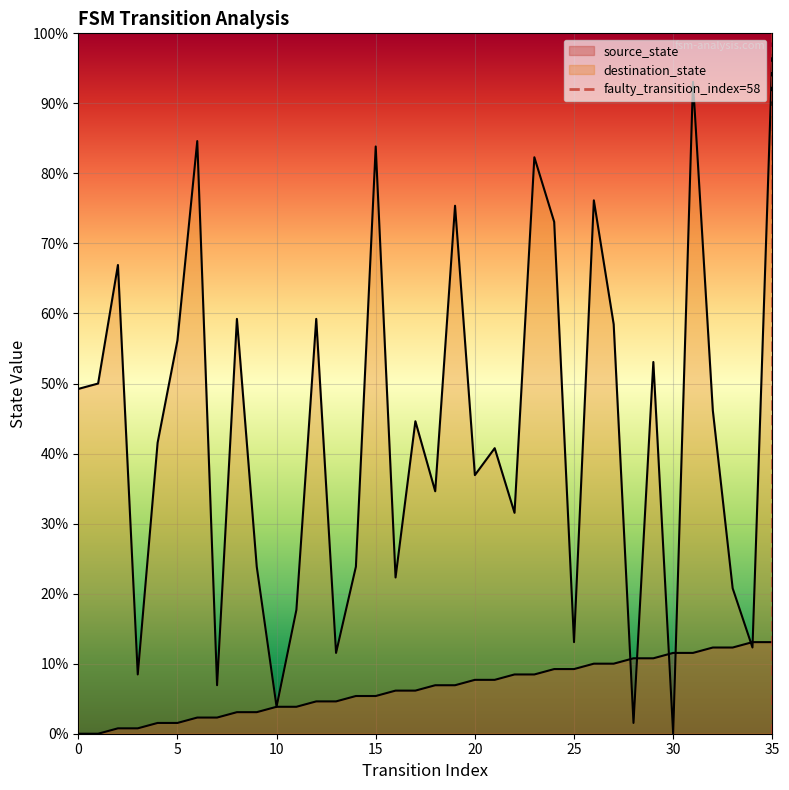

True or false: the data shows 1 at 35.

True